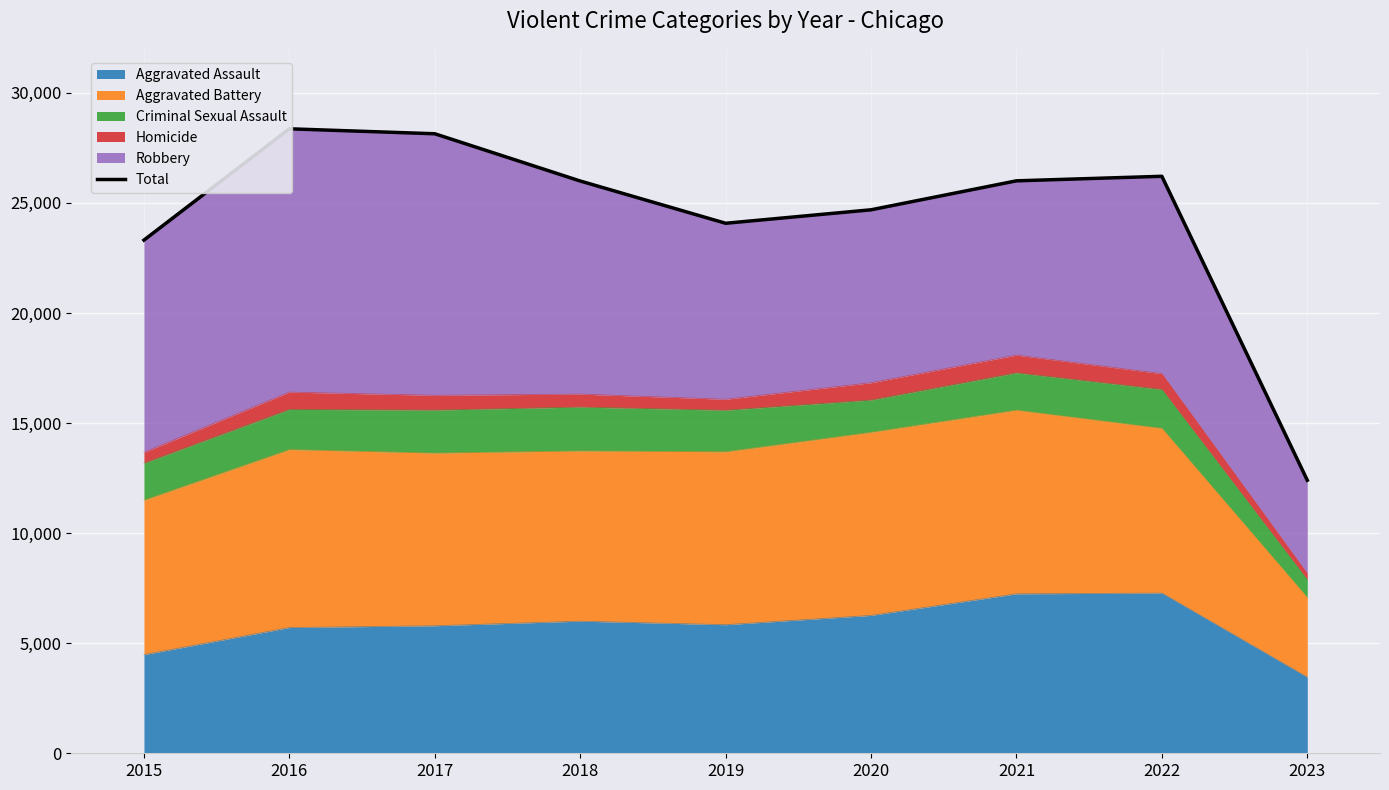

At which label does the data first exceed 25996?

2016